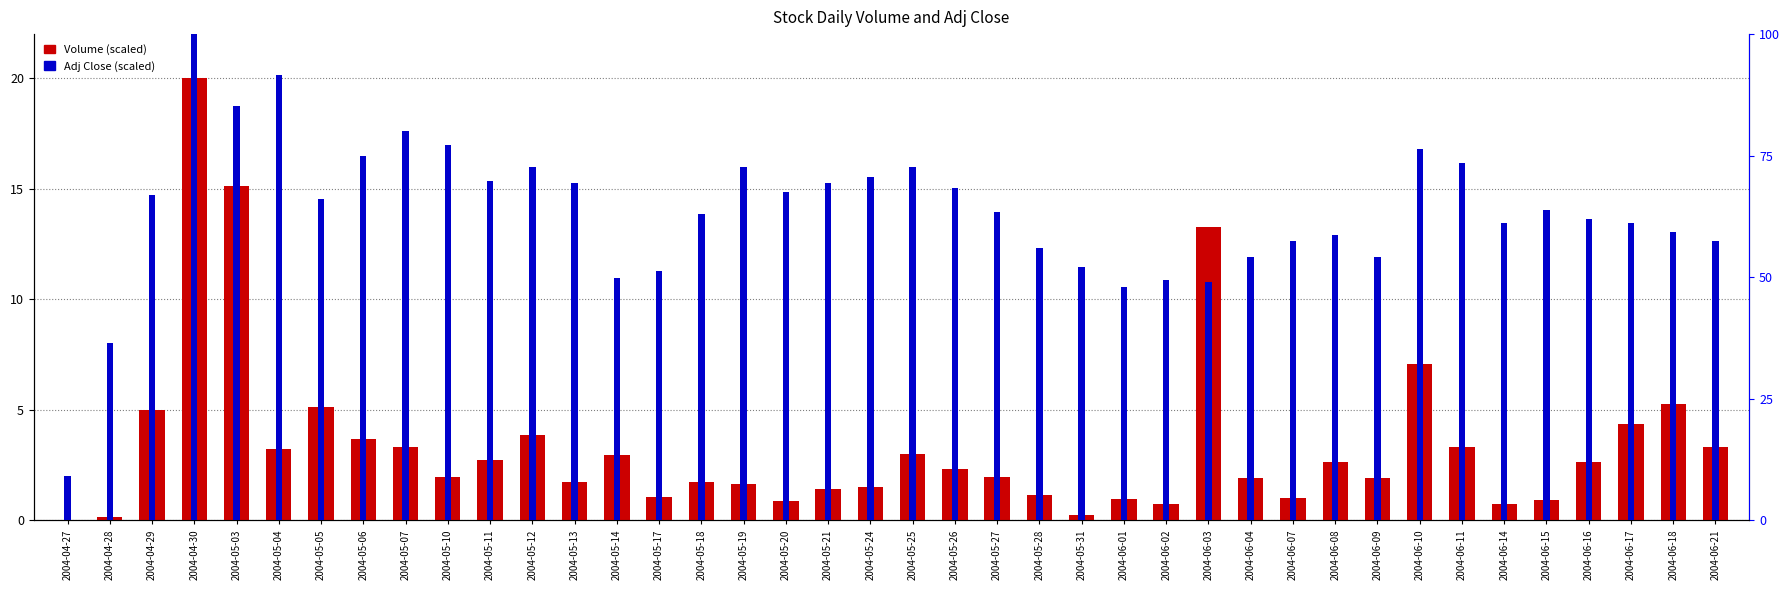

How many bars are there in each group?

2